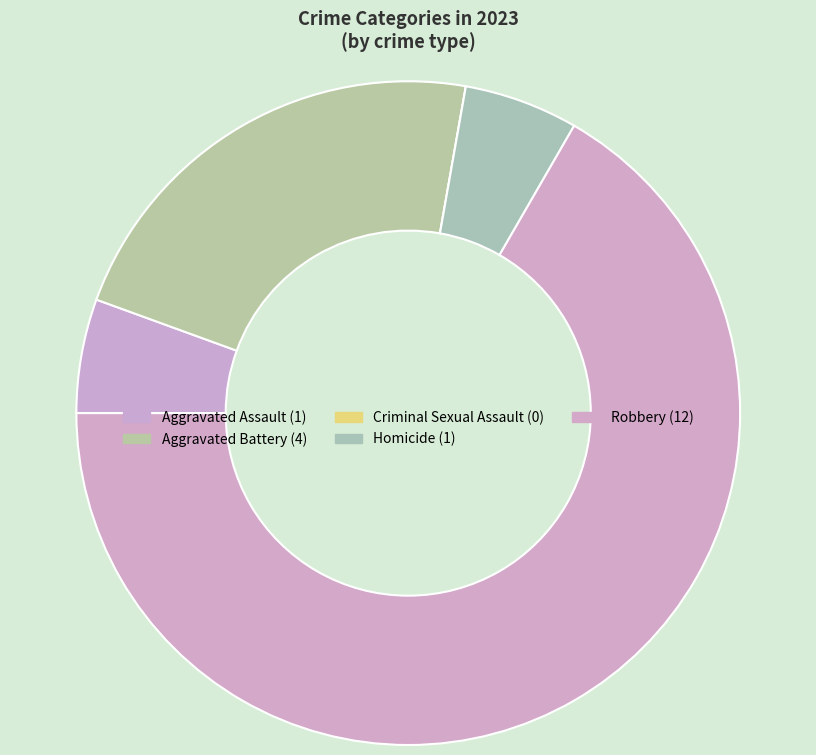

To the nearest percent, what is the difference between the largest and smallest slice percentages?

67%